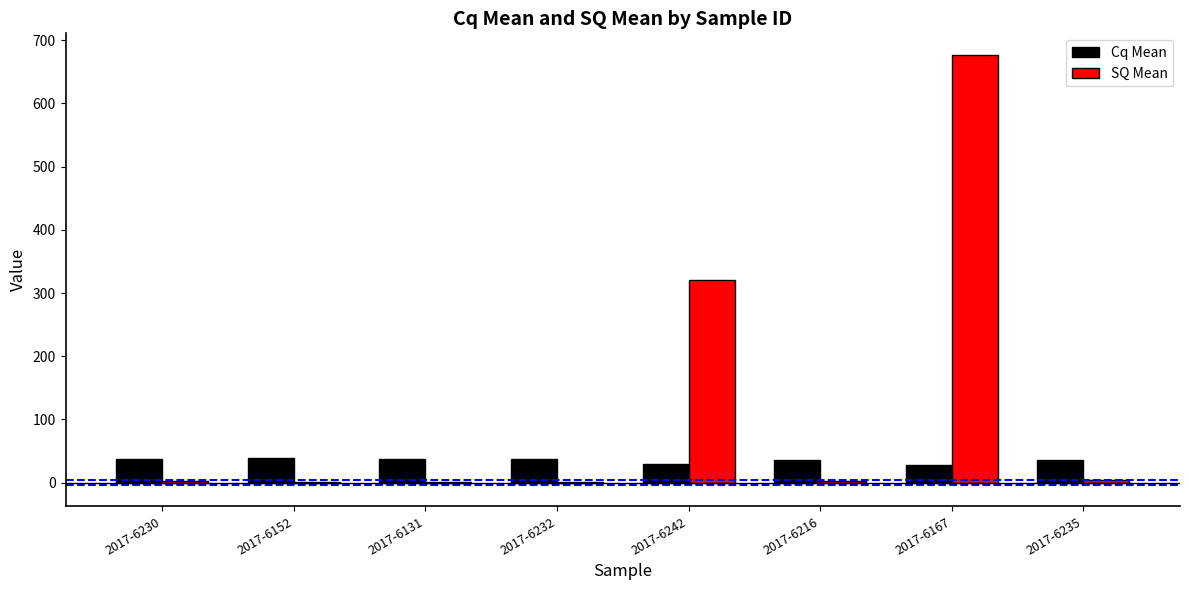

Are the bars horizontal?

No